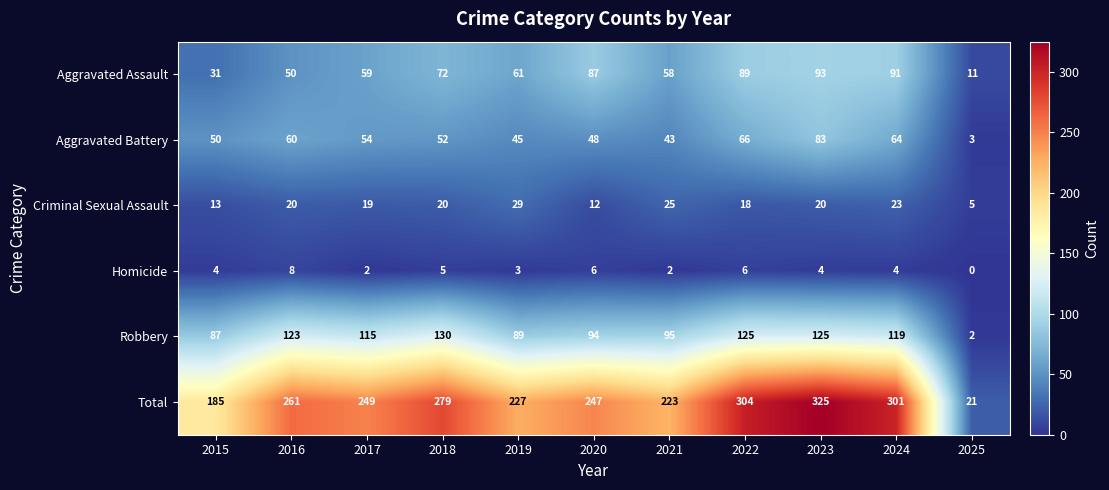

What is the total value across all series at 2018?

558